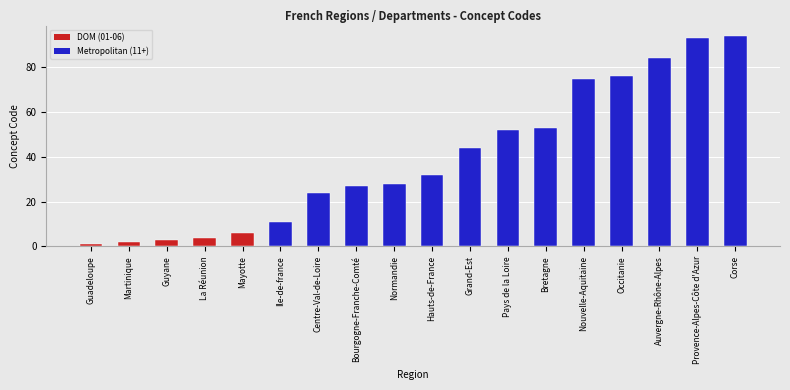

What is the change in value from Bourgogne-Franche-Comté to Grand-Est?

+17